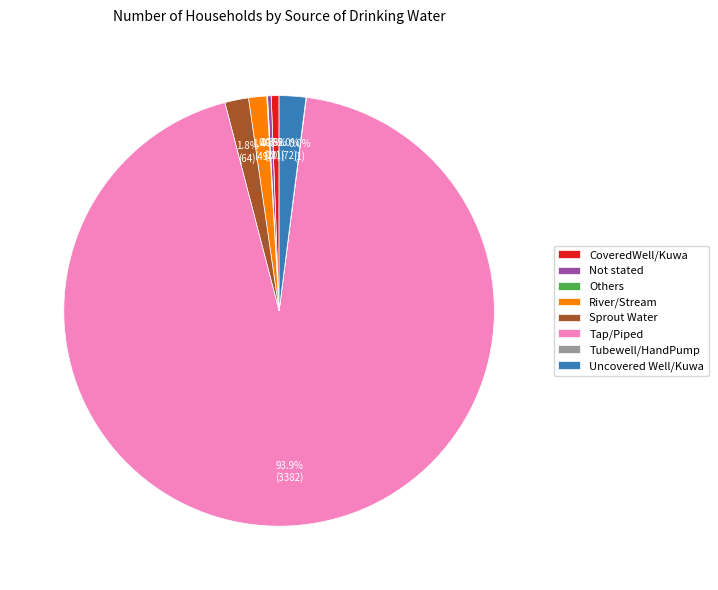

What is the largest slice in the pie chart?

Tap/Piped